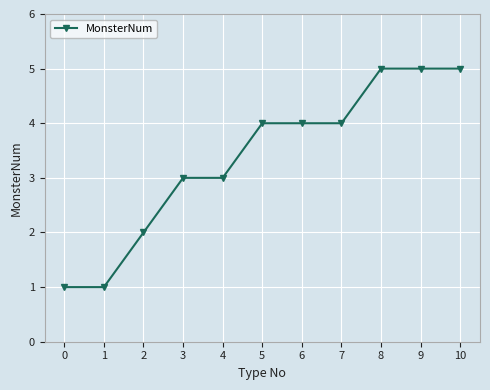

What is the approximate value at 1?

1